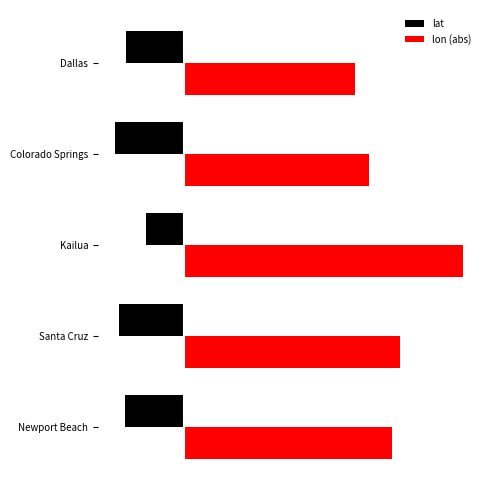

What are all the series names shown in the legend?

lat, lon (abs)